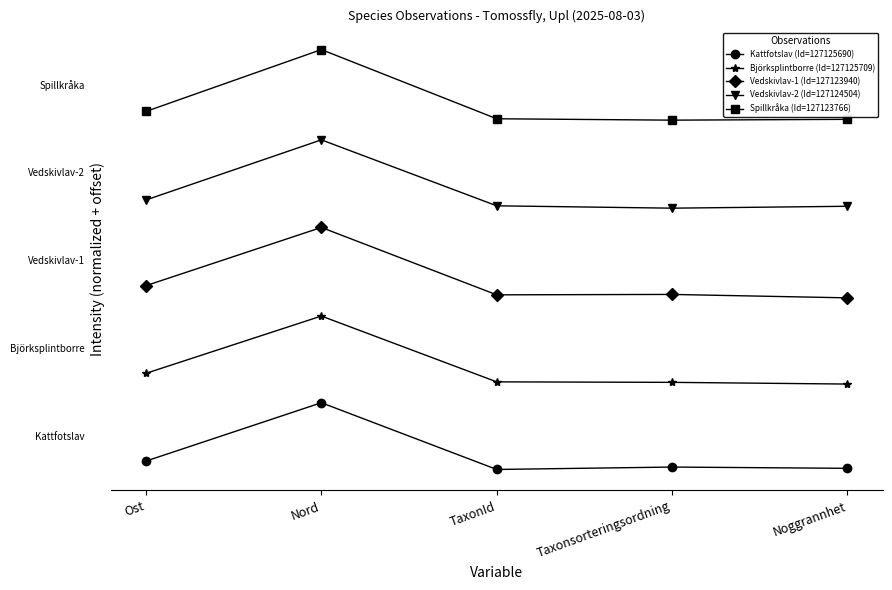

Is the value of Vedskivlav-1 (Id=127123940) at Noggrannhet greater than the value of Vedskivlav-2 (Id=127124504) at Taxonsorteringsordning?

No